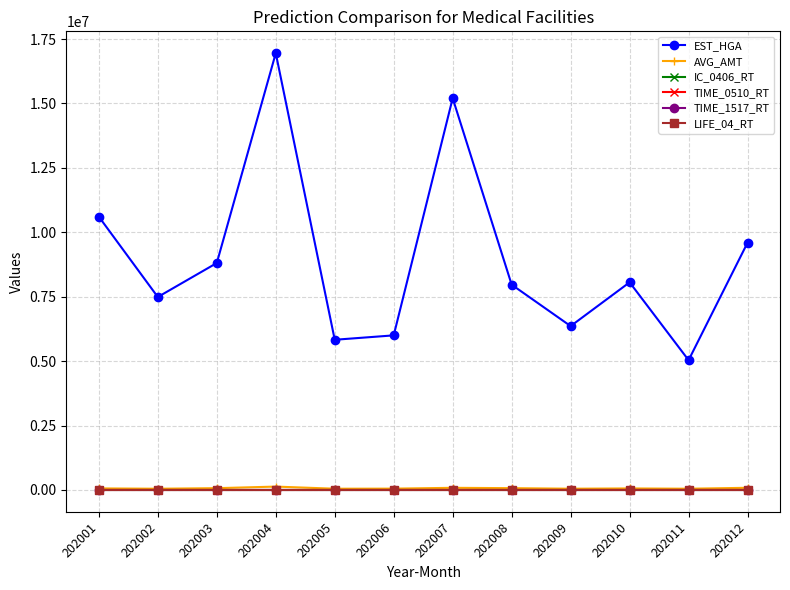

True or false: EST_HGA has more than 0 points higher than both neighbors.

True